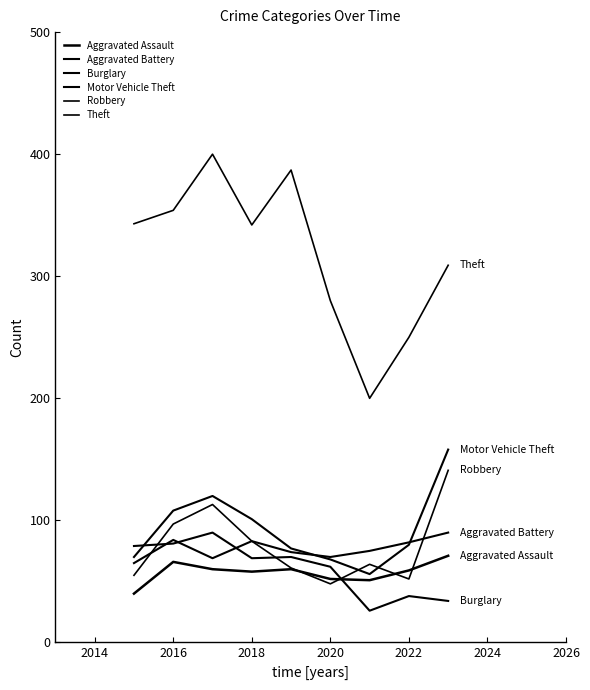

Does the chart display data point markers on the line(s)?

No